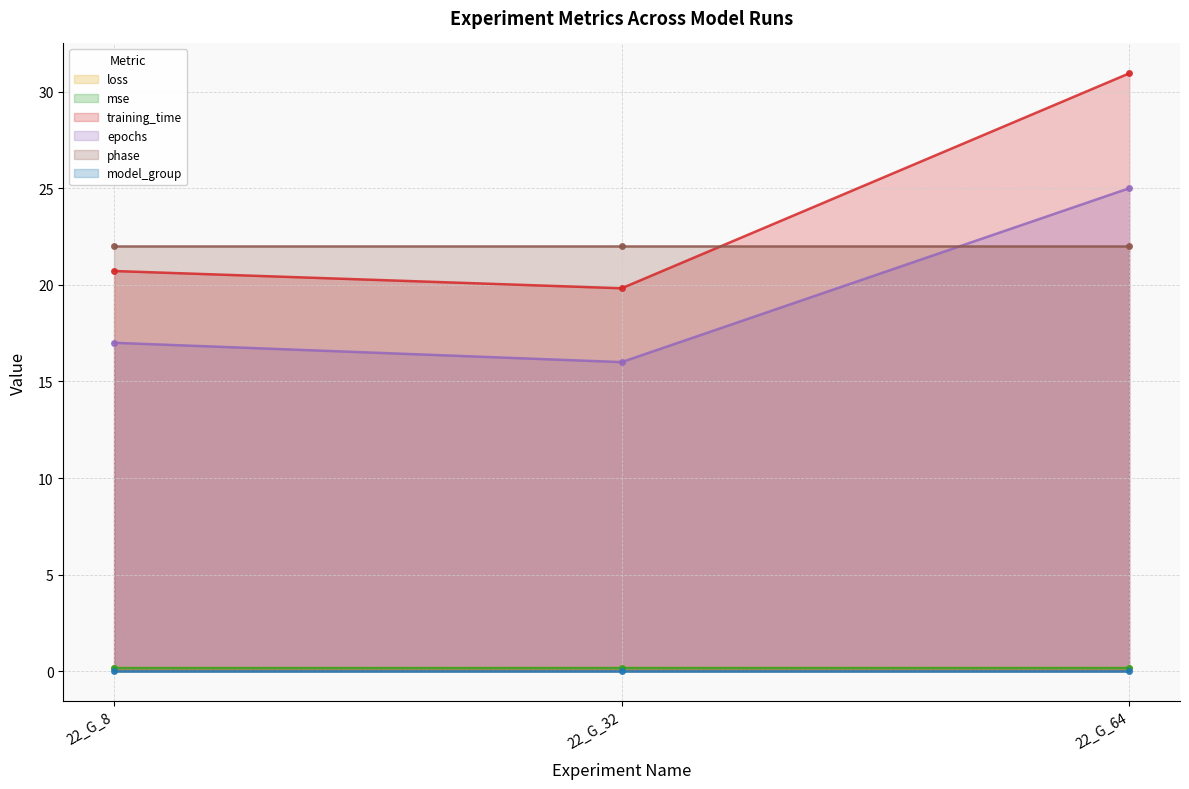

Which category has the highest value in the loss series?

22_G_64